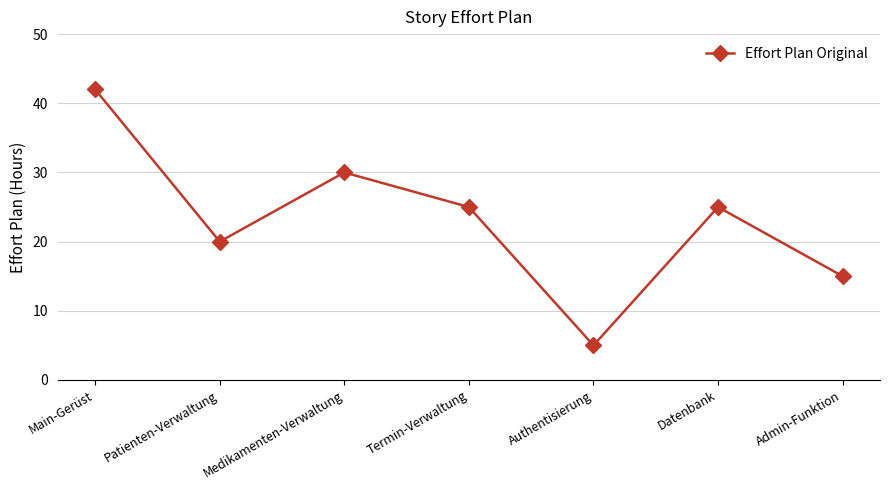

How many values are between 15 and 30?

5